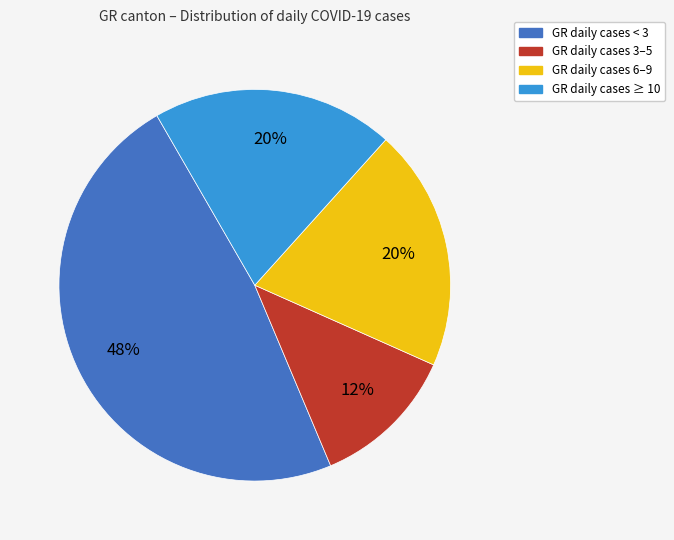

Is there any slice that represents more than half of the pie?

No